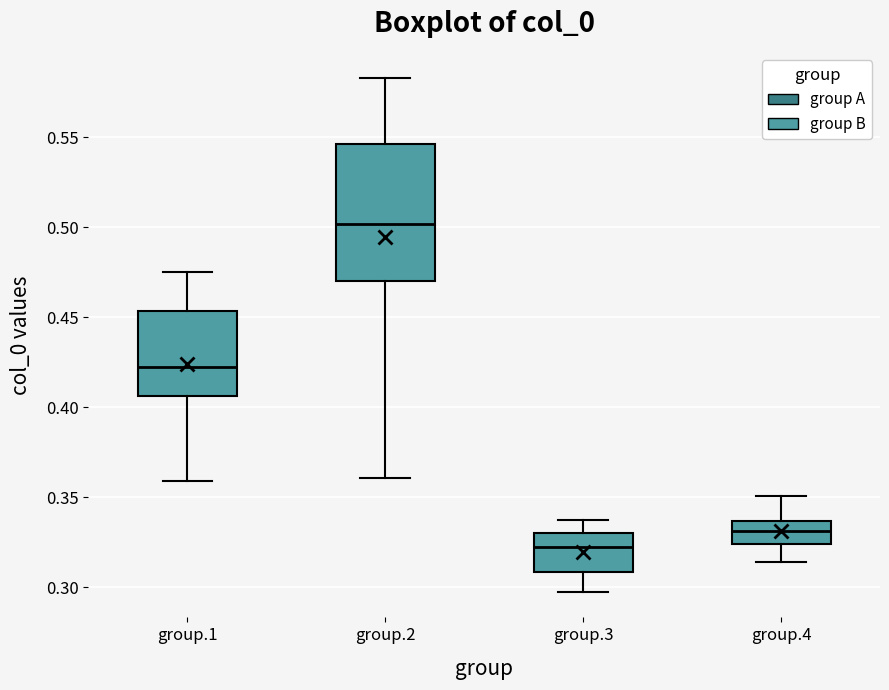

Which box is the tallest, from its lower edge to its upper edge?

group.2